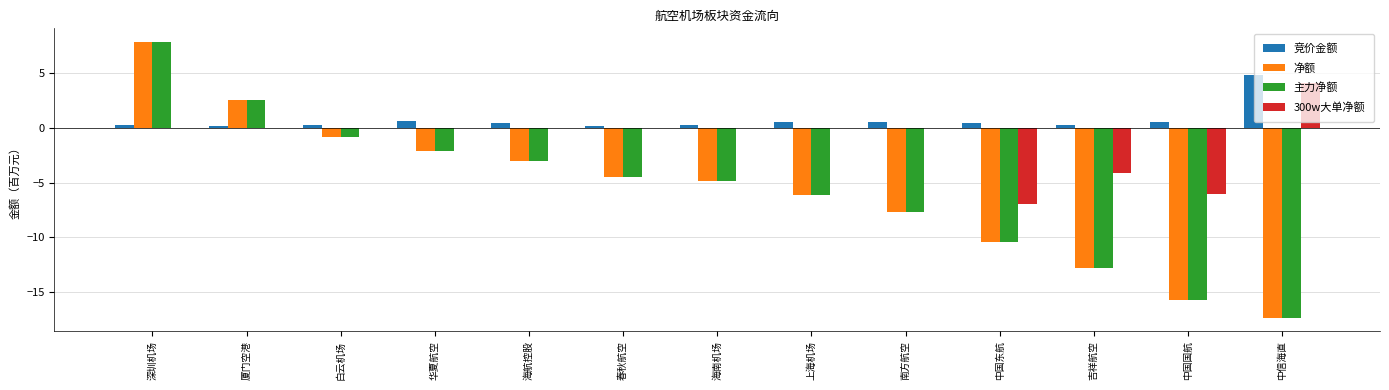

What is the sum of the 主力净额 values at 中国国航 and 海航控股?

-18.7